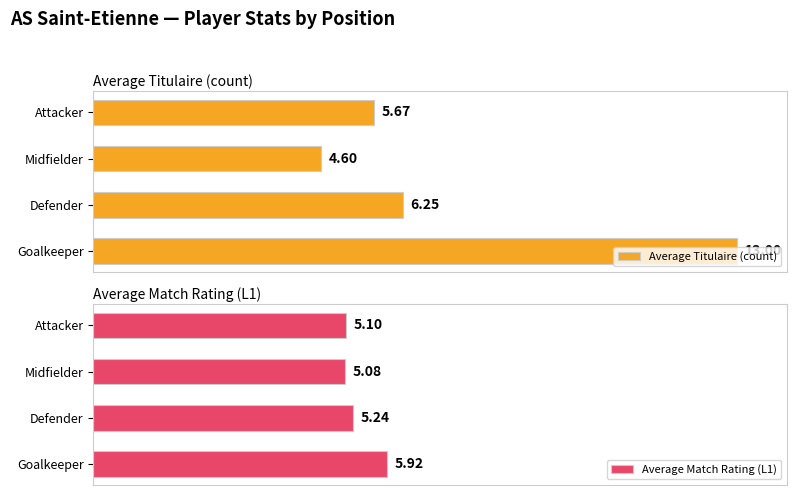

List the labels in order of Average Titulaire (count) value, smallest first.

Midfielder, Attacker, Defender, Goalkeeper